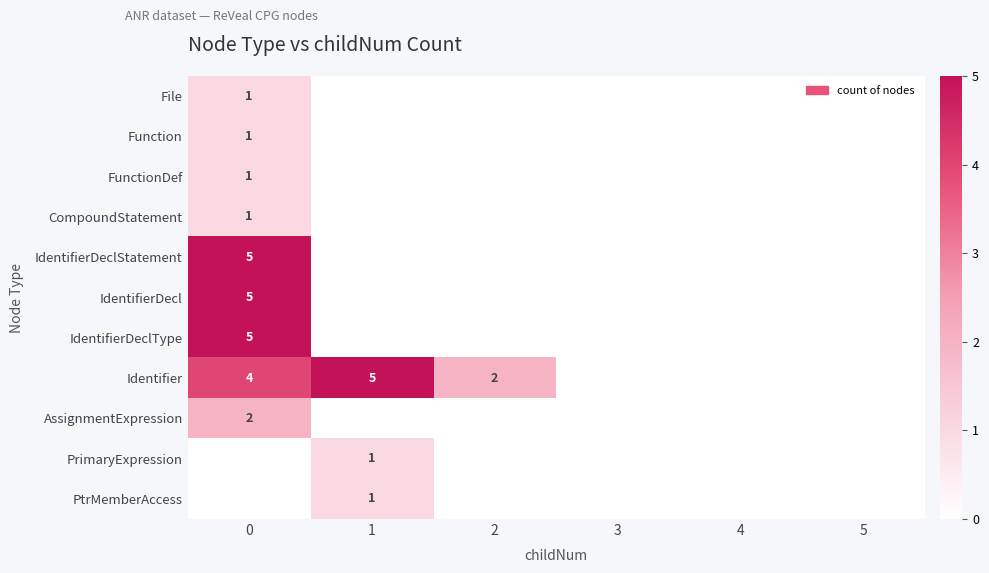

Is it true that FunctionDef equals 1 at 0?

True